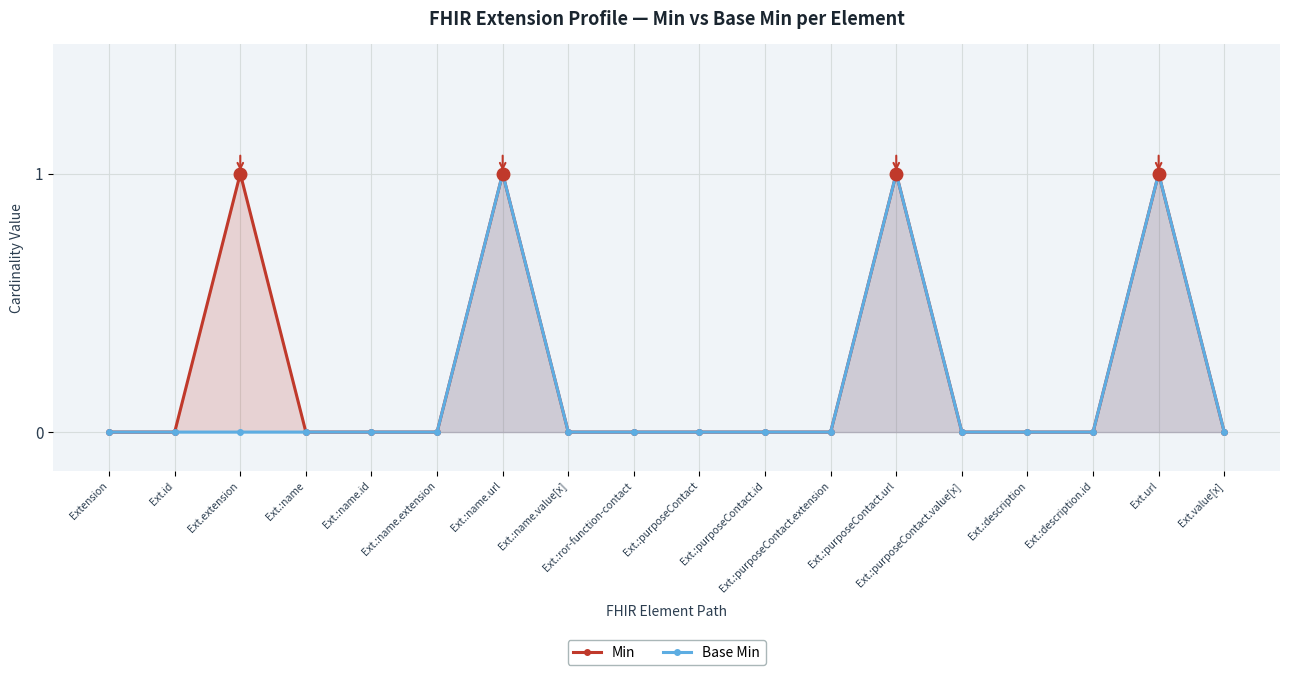

What are all the series names shown in the legend?

Min, Base Min